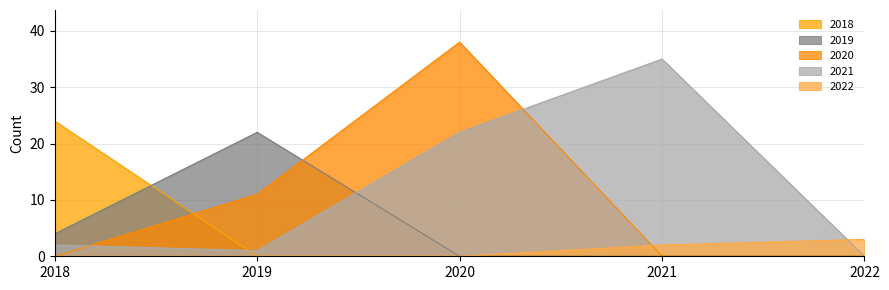

What is the total value across all series at 2020?

60